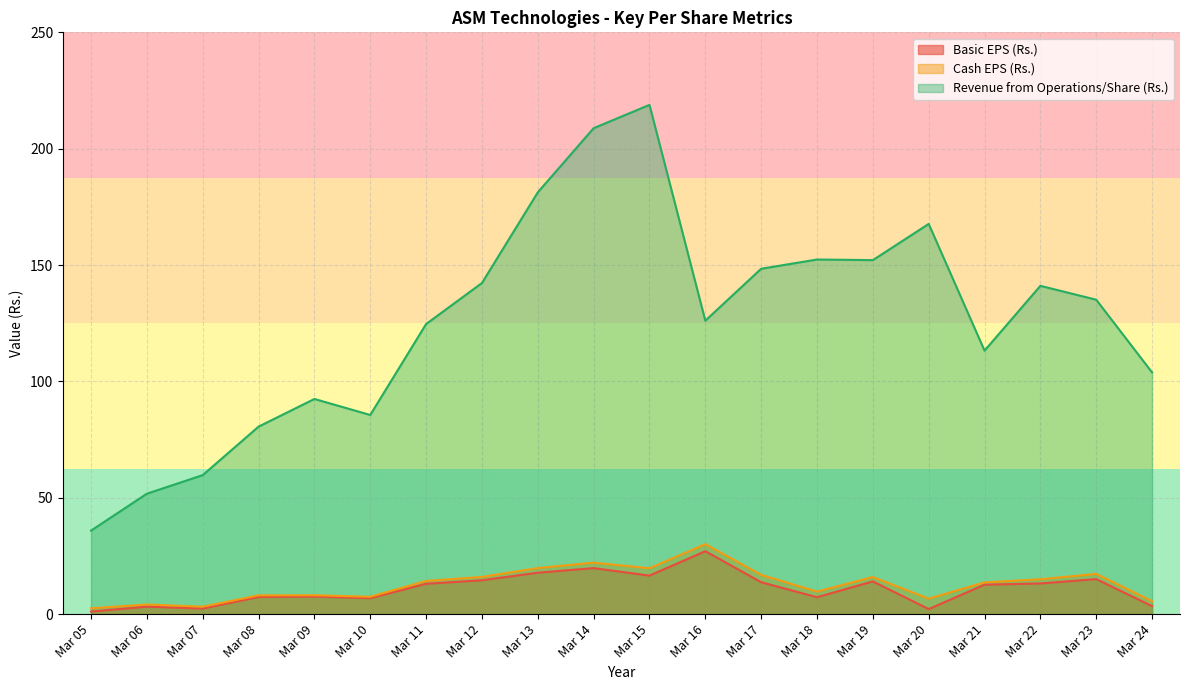

Reading left to right, what are all the values shown in this chart?

Basic EPS (Rs.): 1.1	3.2	2.4	7.4	7.6	6.9	13.0	14.6	17.8	19.8	16.6	27.0	13.7	7.3	14.1	2.2	12.7	13.2	15.1	3.4
Cash EPS (Rs.): 2.5	4.1	3.2	8.1	8.1	7.5	14.3	16.0	19.8	22.1	19.7	30.1	16.9	9.7	15.9	6.7	13.7	15.0	17.3	5.6
Revenue from Operations/Share (Rs.): 35.9	51.8	59.7	80.6	92.5	85.6	124.7	142.3	181.2	208.8	218.8	126.1	148.4	152.4	152.1	167.7	113.2	141.1	135.1	103.9